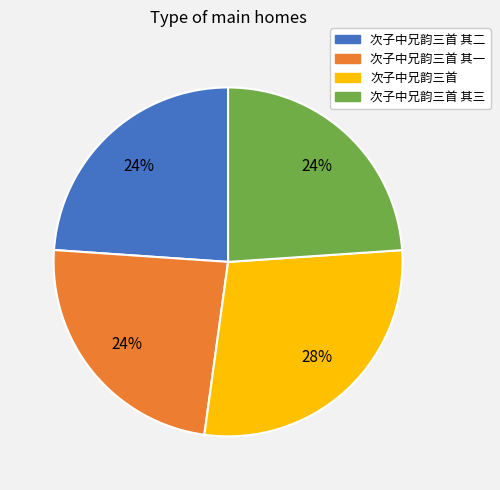

To the nearest percent, what is the average slice percentage?

25%